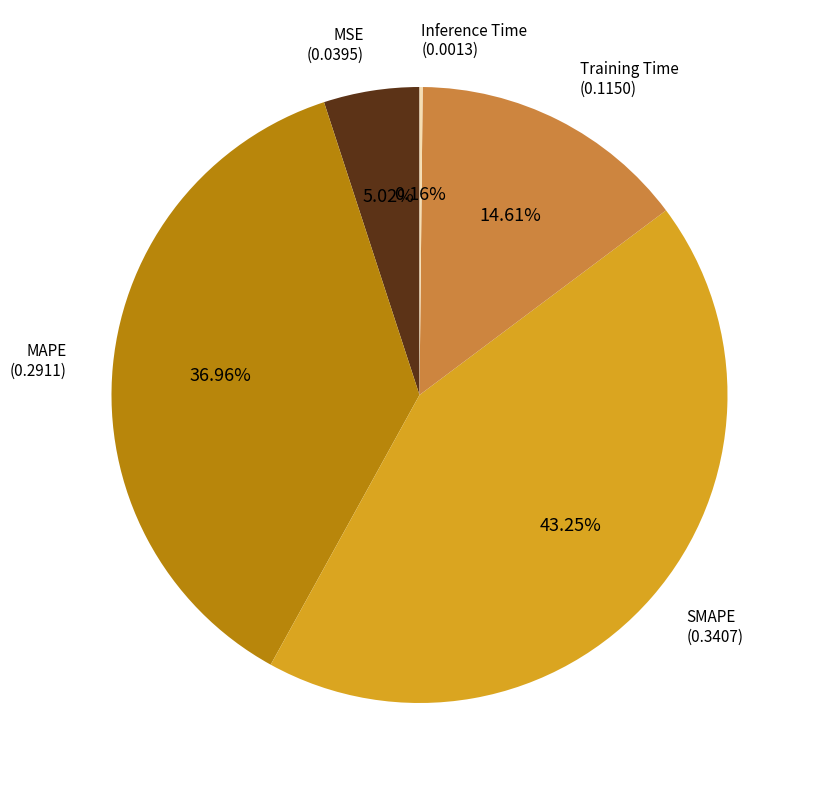

Does MSE account for over 50% of the chart?

No